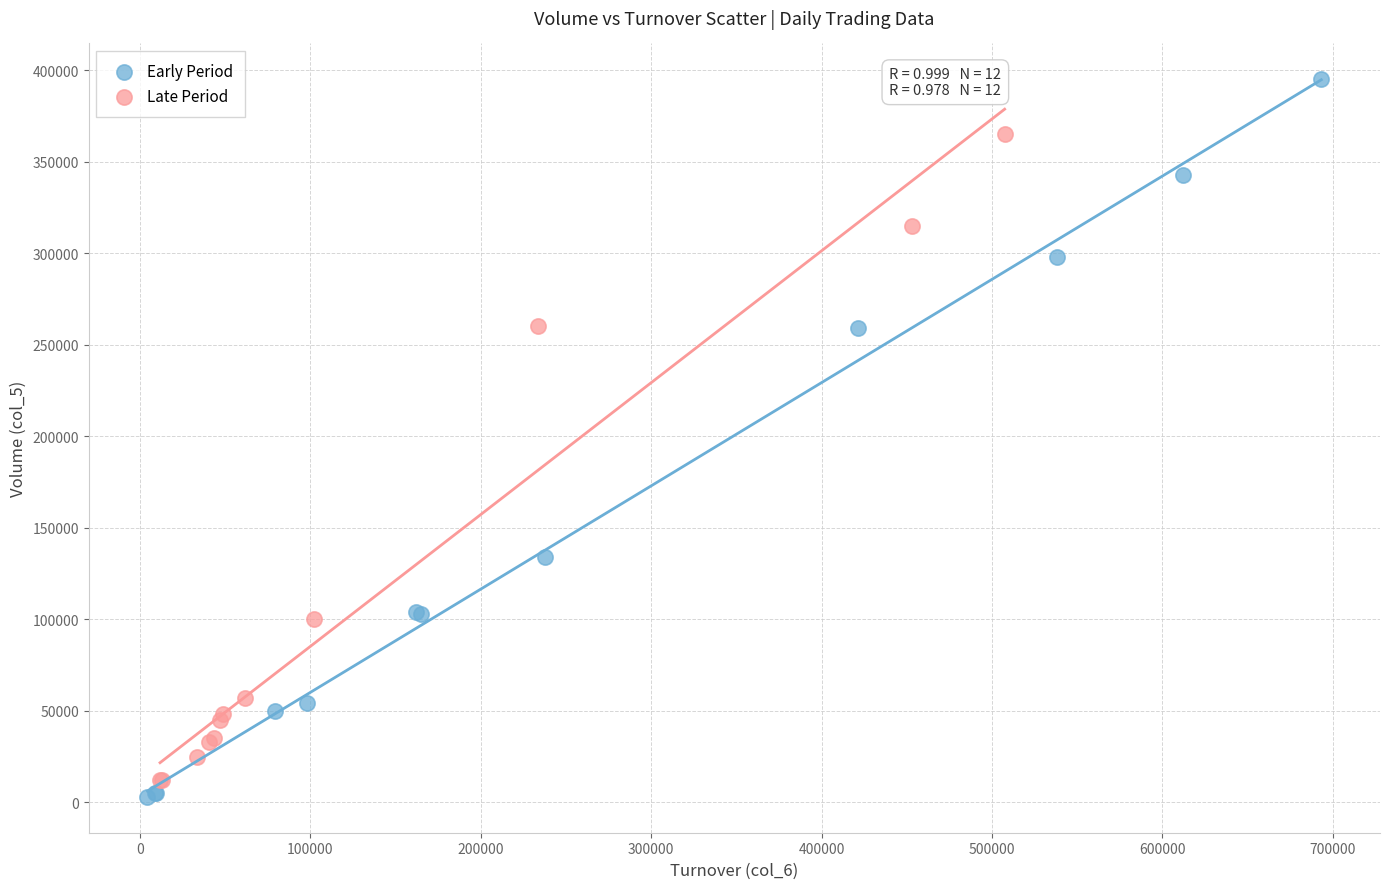

Which series has the largest Y range (max minus min)?

Early Period